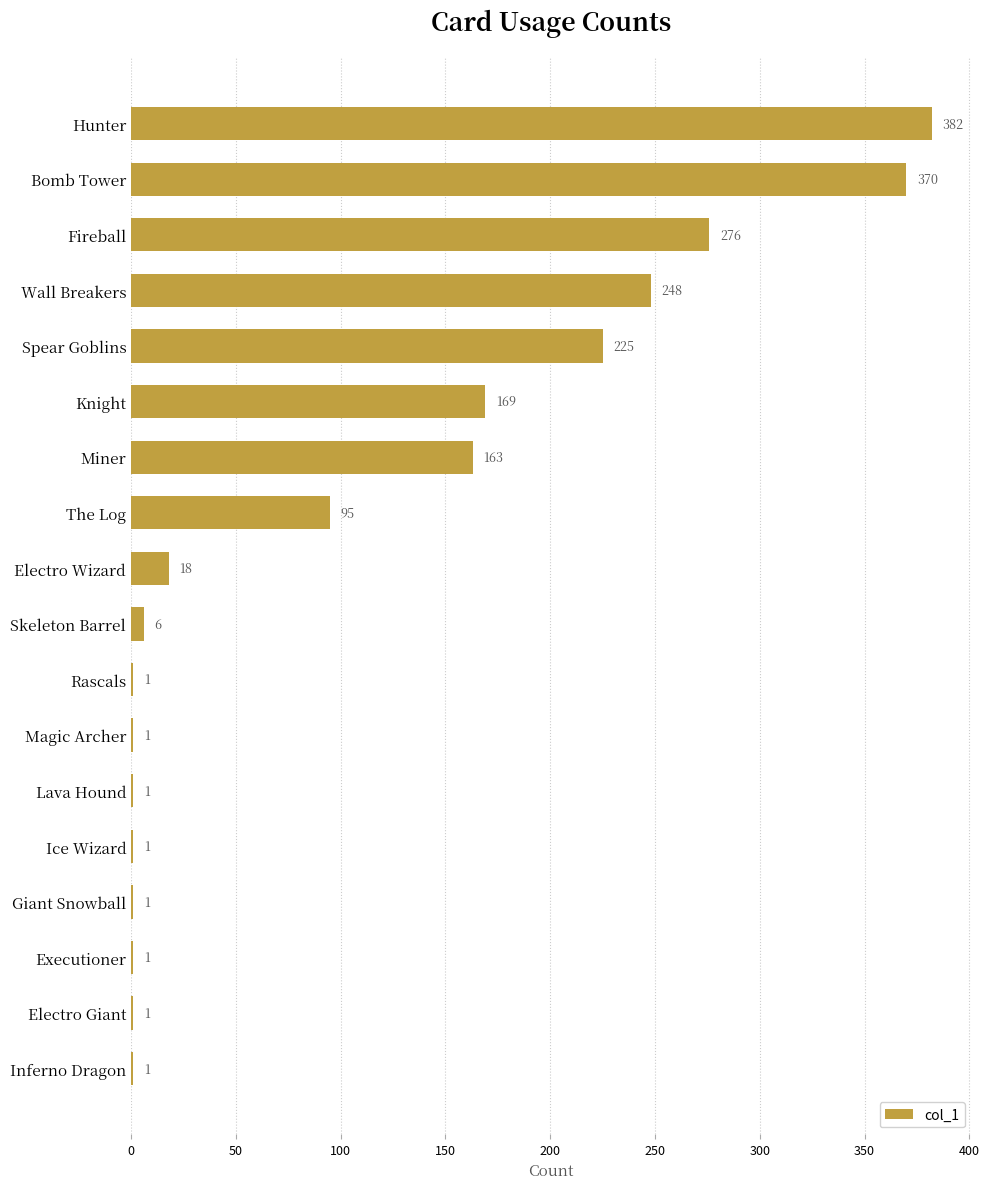

What is the sum of all values?

1960